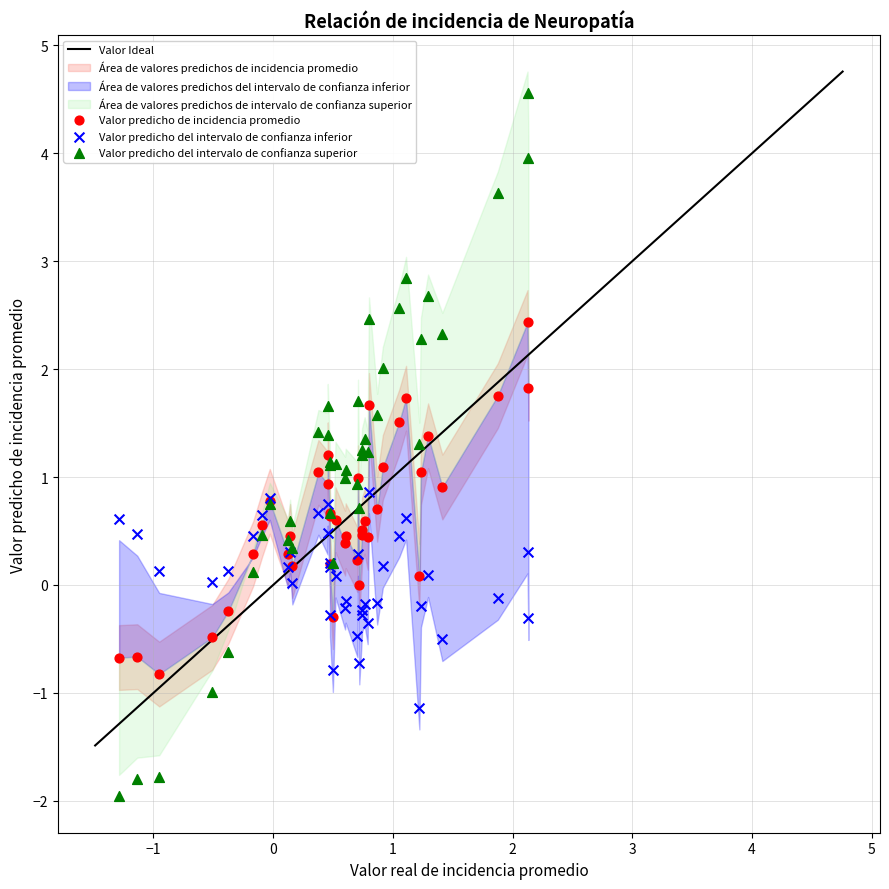

Which series contains the lowest Y value?

Valor predicho del intervalo de confianza superior